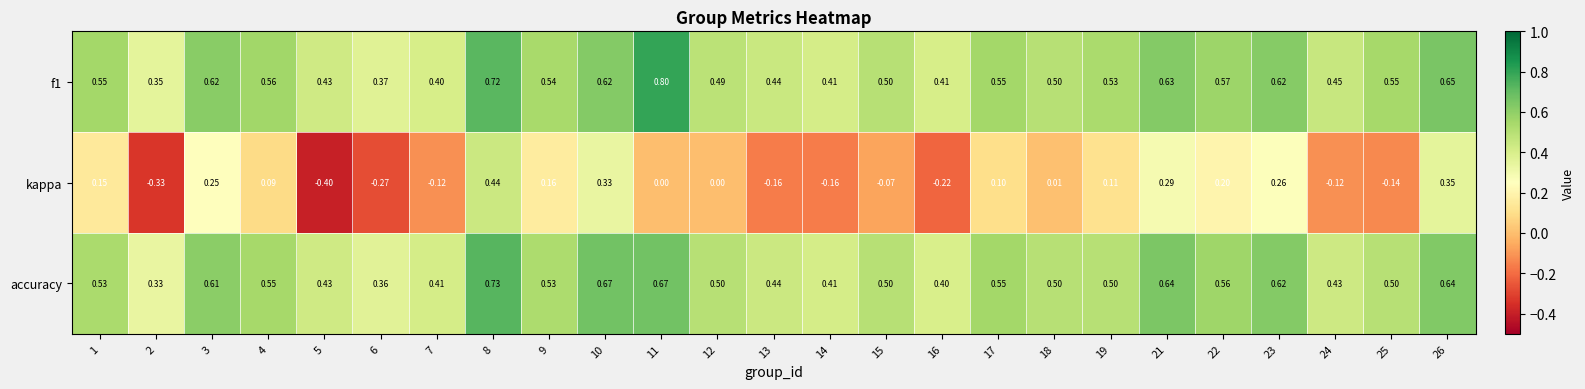

Which category has the highest value across all series?

11